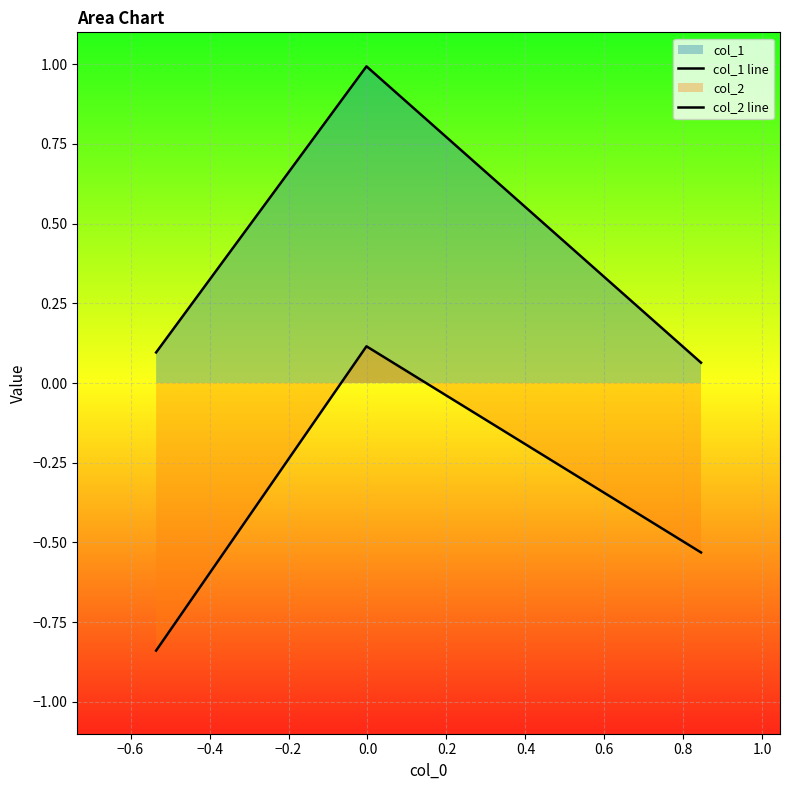

How many values in the col_2 line series exceed 0?

1